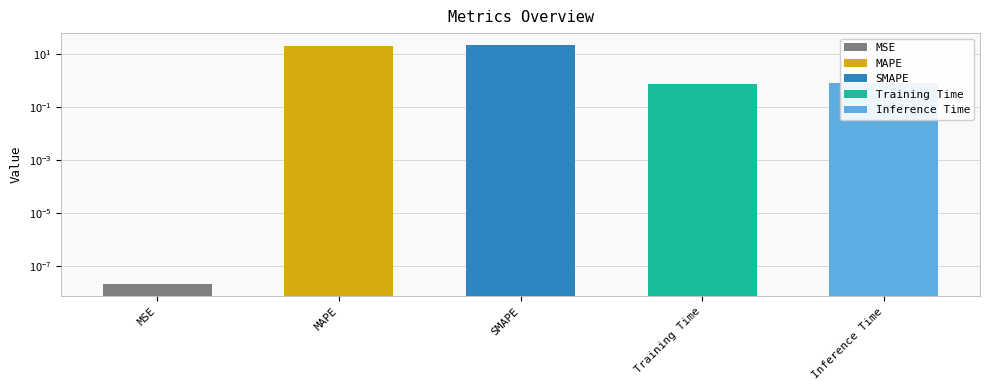

What is the approximate value at Training Time?

0.7